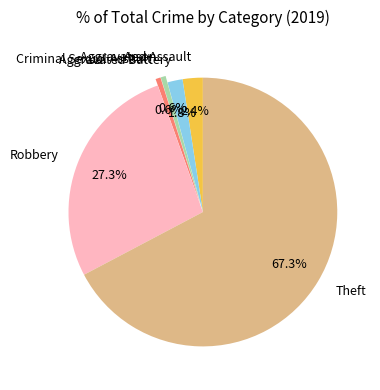

What portion of the pie excludes Criminal Sexual Assault?

99.4%